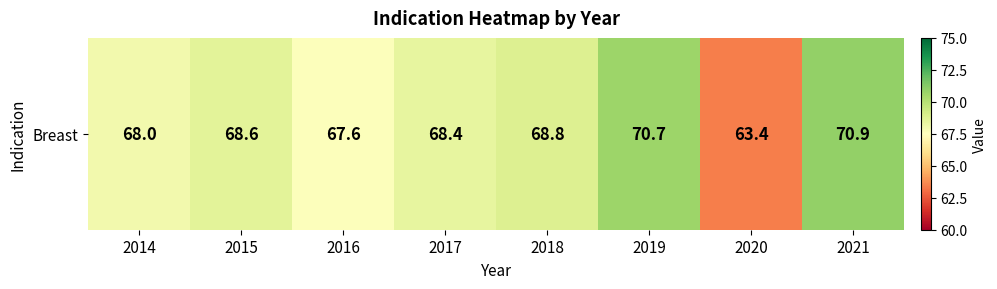

Which category has the lowest value across all series?

2020